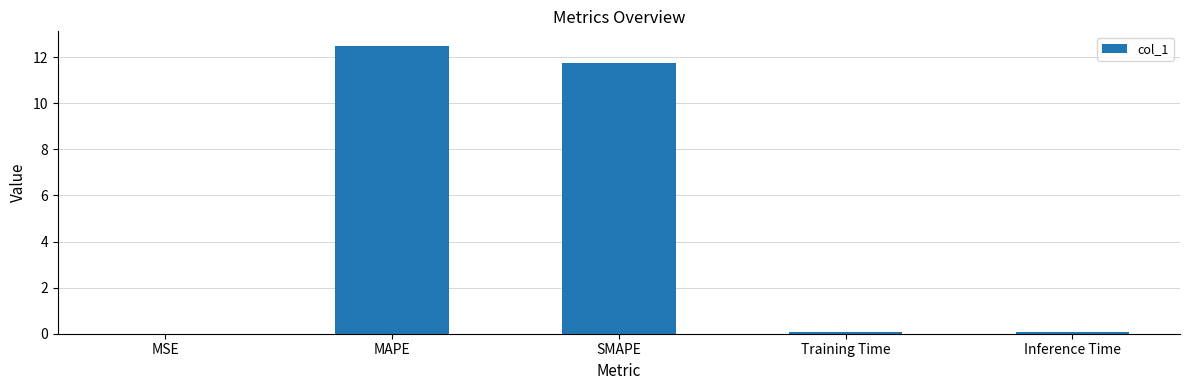

True or false: the data shows 11.8 at SMAPE.

True